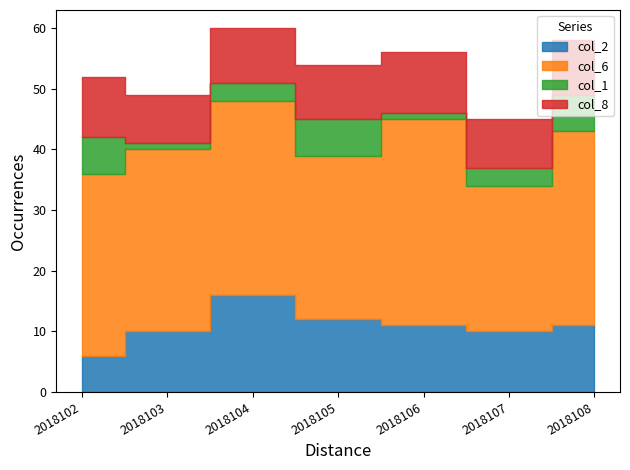

Is it true that col_8 equals 9 at 2018104?

True